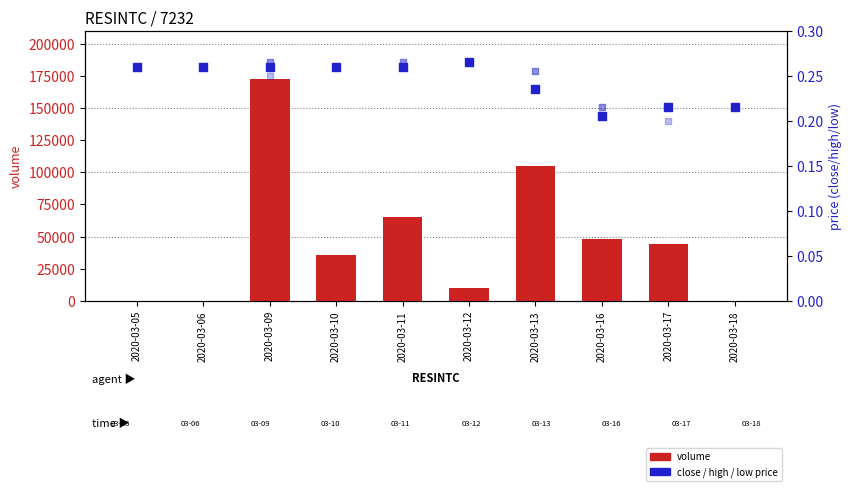

Is the value of high at 2020-03-09 greater than the value of volume at 2020-03-18?

Yes